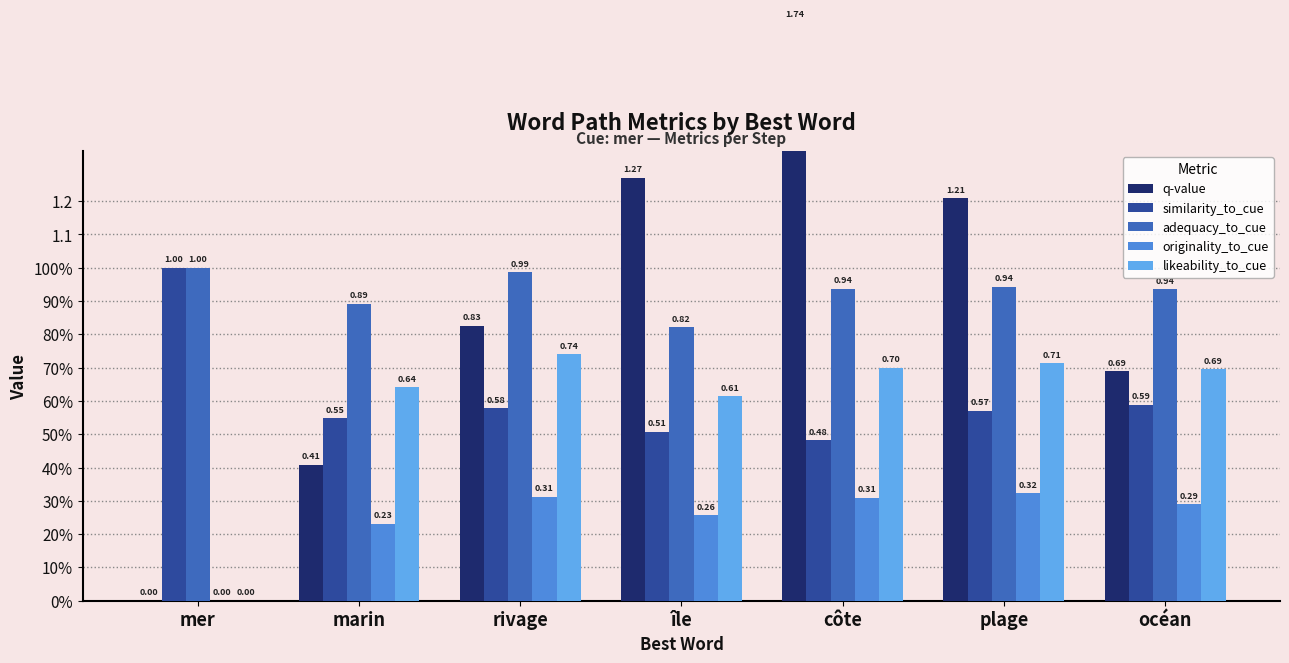

At which label does likeability_to_cue reach its minimum?

mer